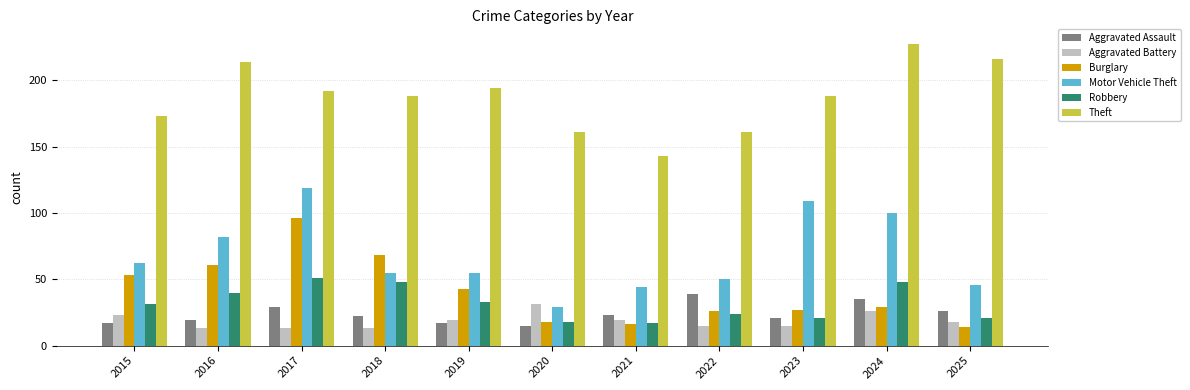

What is the difference between the maximum and second lowest values in the Burglary series?

80